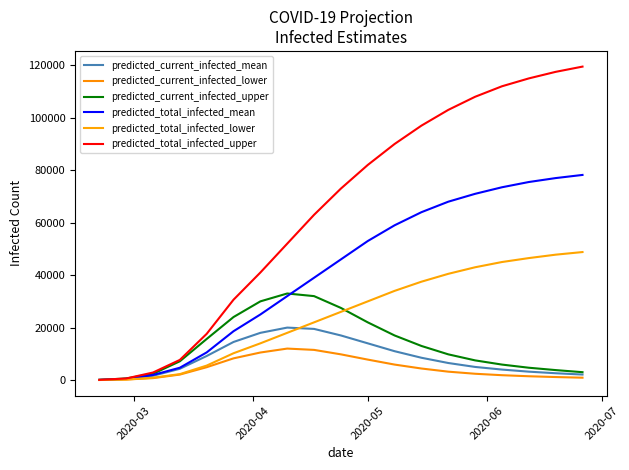

What are all the series names shown in the legend?

predicted_current_infected_mean, predicted_current_infected_lower, predicted_current_infected_upper, predicted_total_infected_mean, predicted_total_infected_lower, predicted_total_infected_upper